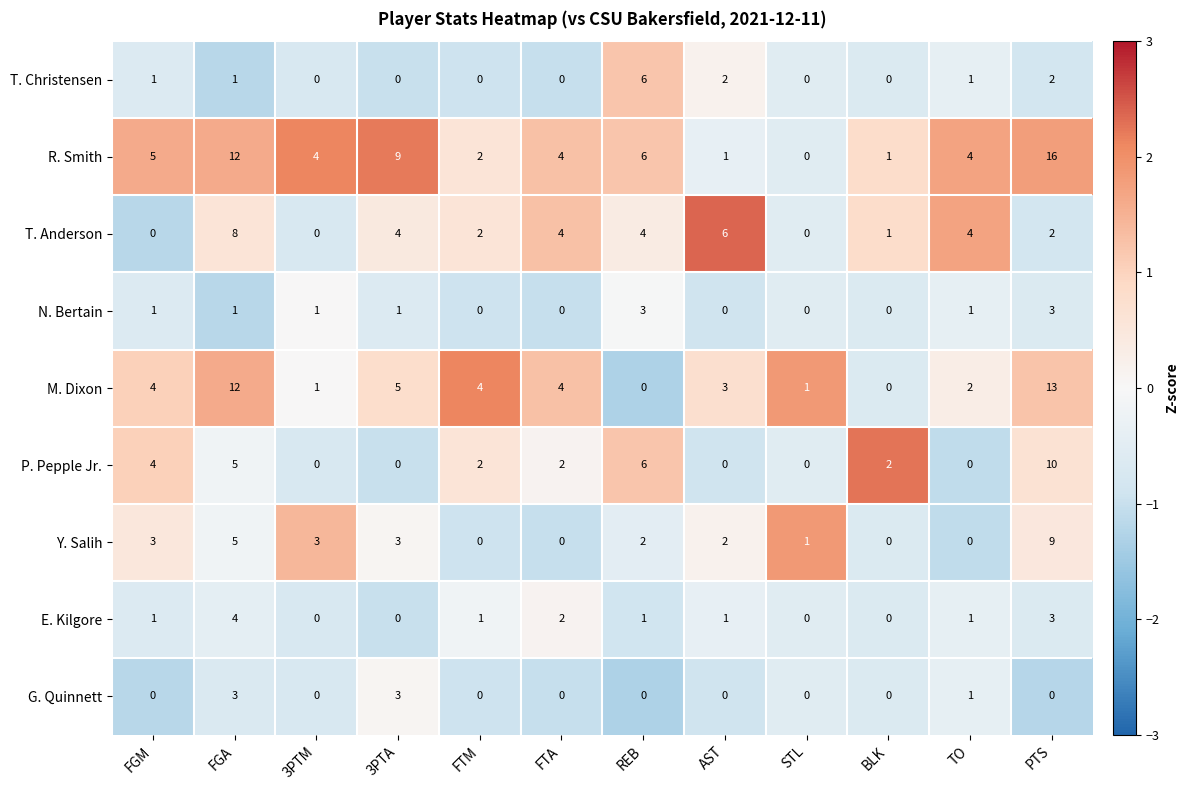

Which series has the largest total across all categories?

R. Smith